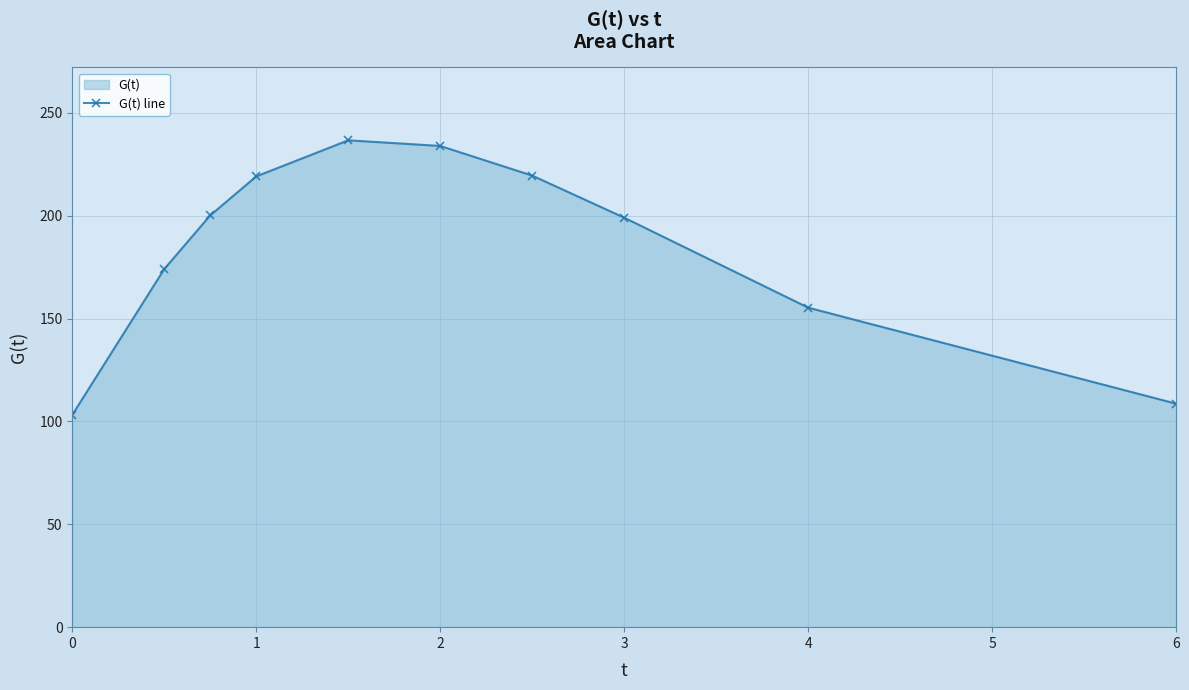

How many points are higher than both their immediate neighbors (excluding endpoints)?

1